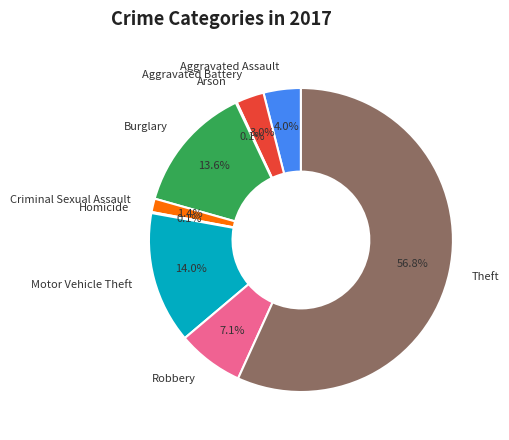

Is the sum of Aggravated Battery and Robbery greater than half?

No